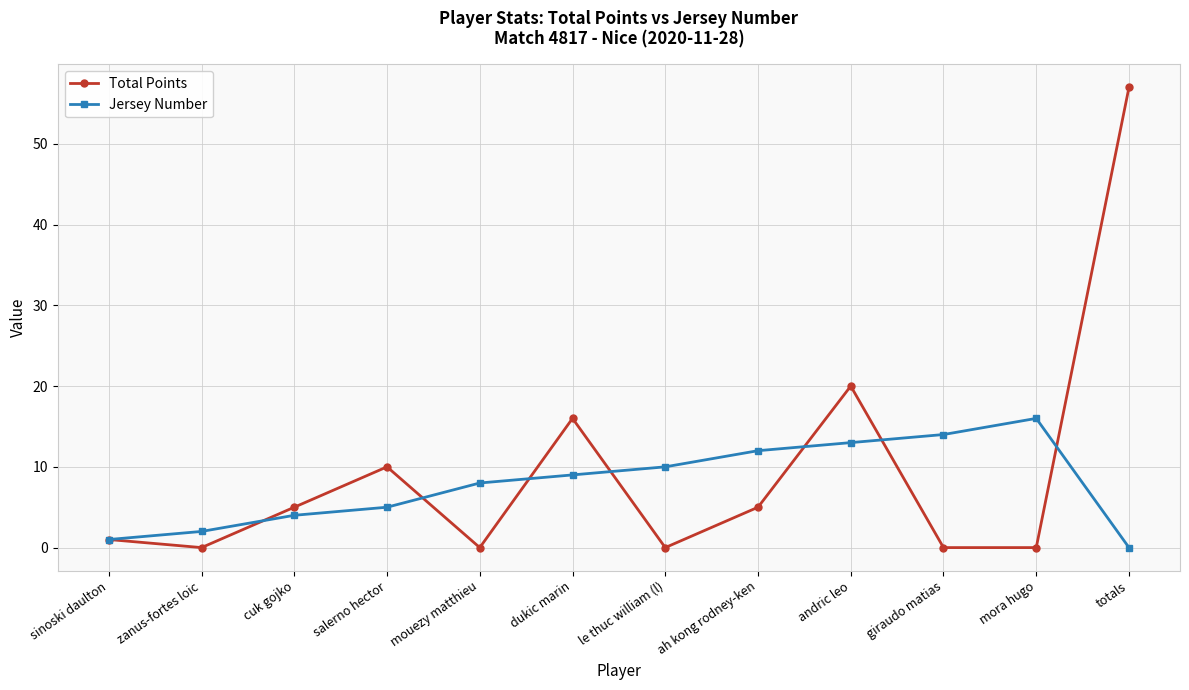

True or false: Total Points has more than 0 points higher than both neighbors.

True